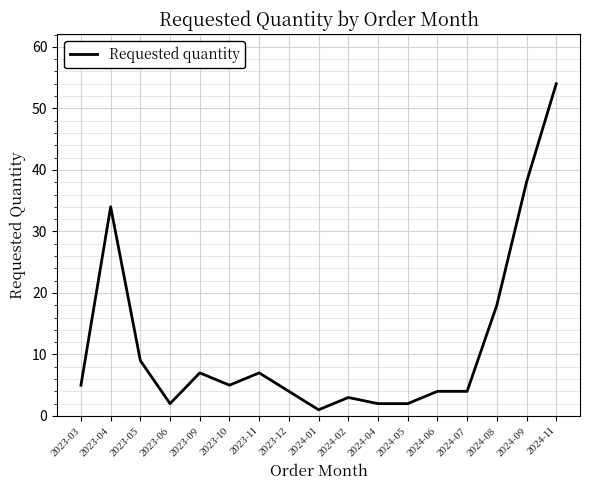

At which category does the data reach its first local valley?

2023-06